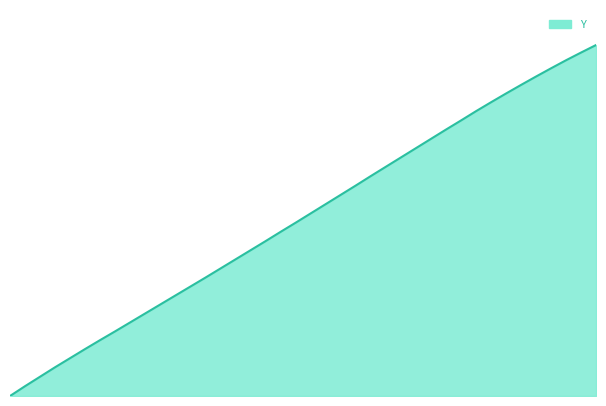

Reading left to right, what are all the values shown in this chart?

58.0=0.0	58.1=28.0	58.2=55.0	58.3=82.0	58.4=108.0	58.5=134.0	58.6=159.5	58.7=184.5	58.8=210.0	58.9=235.5	59.0=261.0	59.1=286.5	59.2=312.0	59.3=337.5	59.4=363.5	59.5=389.5	59.6=415.5	59.7=441.5	59.8=468.0	59.9=494.0	60.0=520.5	60.1=547.0	60.2=573.5	60.3=600.0	60.4=627.0	60.5=653.5	60.6=680.0	60.7=706.5	60.8=733.0	60.9=759.5	61.0=785.5	61.1=812.0	61.2=837.5	61.3=862.5	61.4=887.0	61.5=911.0	61.6=934.5	61.7=957.5	61.8=979.5	61.9=1001.0